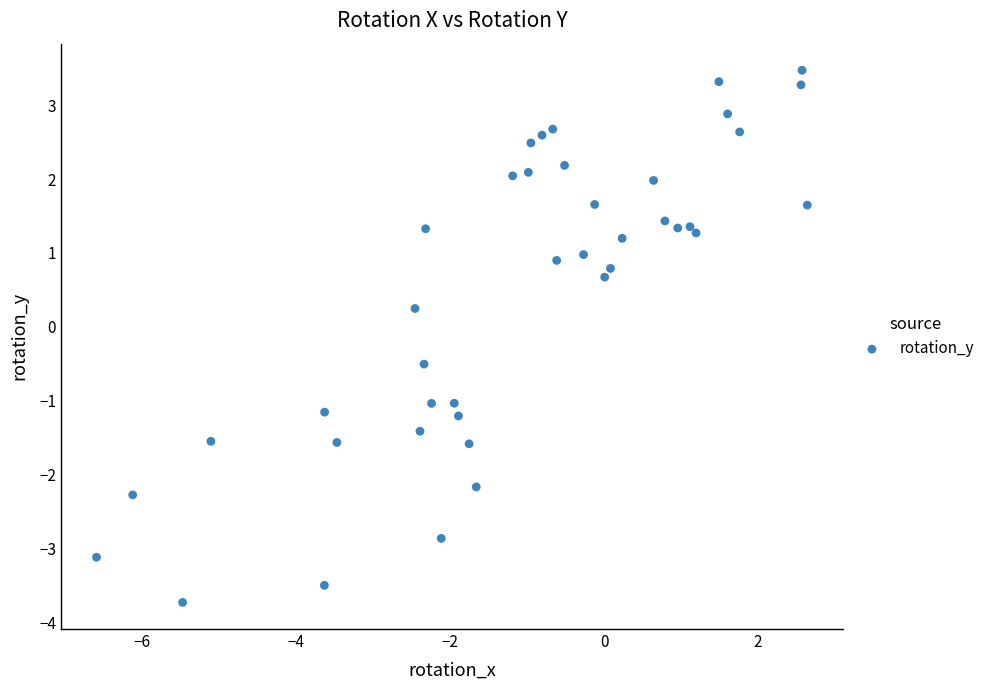

What is the range of X values (max minus min)?

9.2